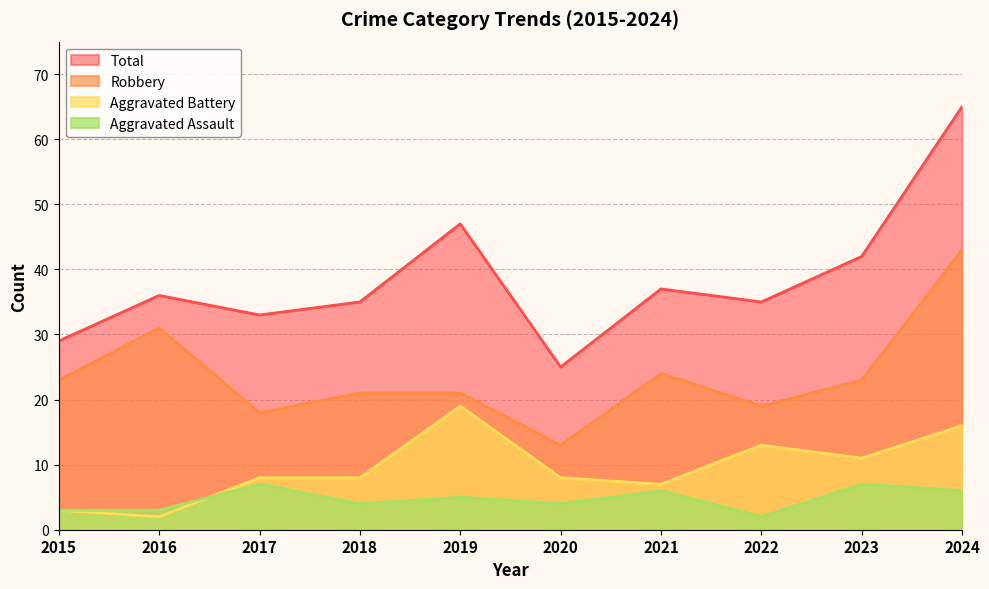

How many lines are shown in the chart?

4